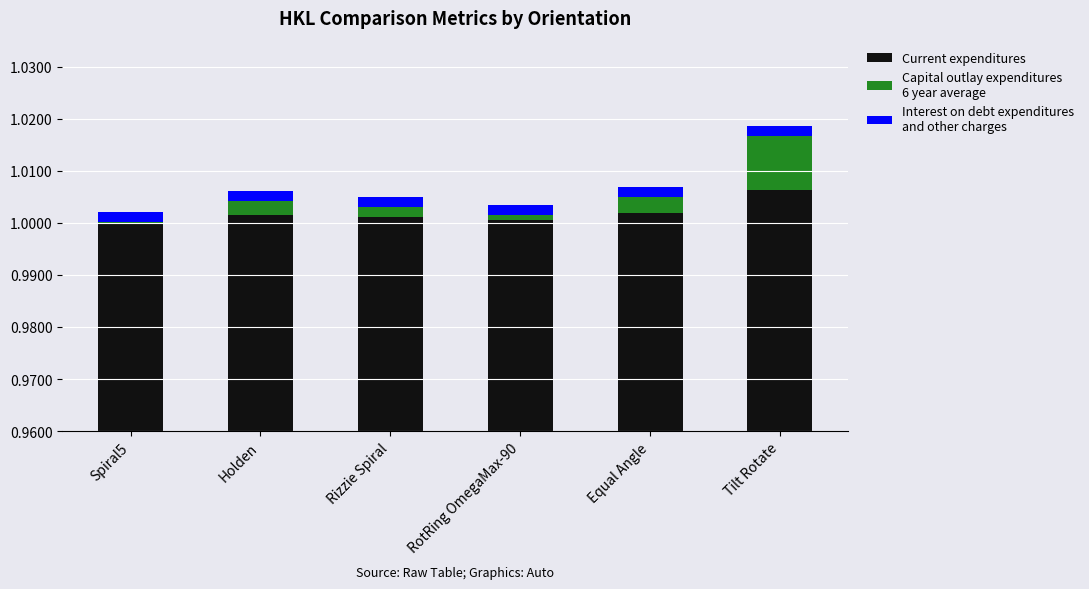

What is the spread (max minus min) of values at Rizzie Spiral?

1.0